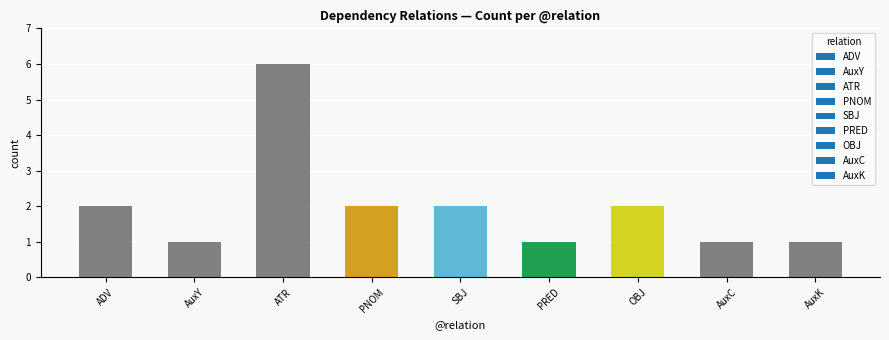

What value does the data have at ATR?

6